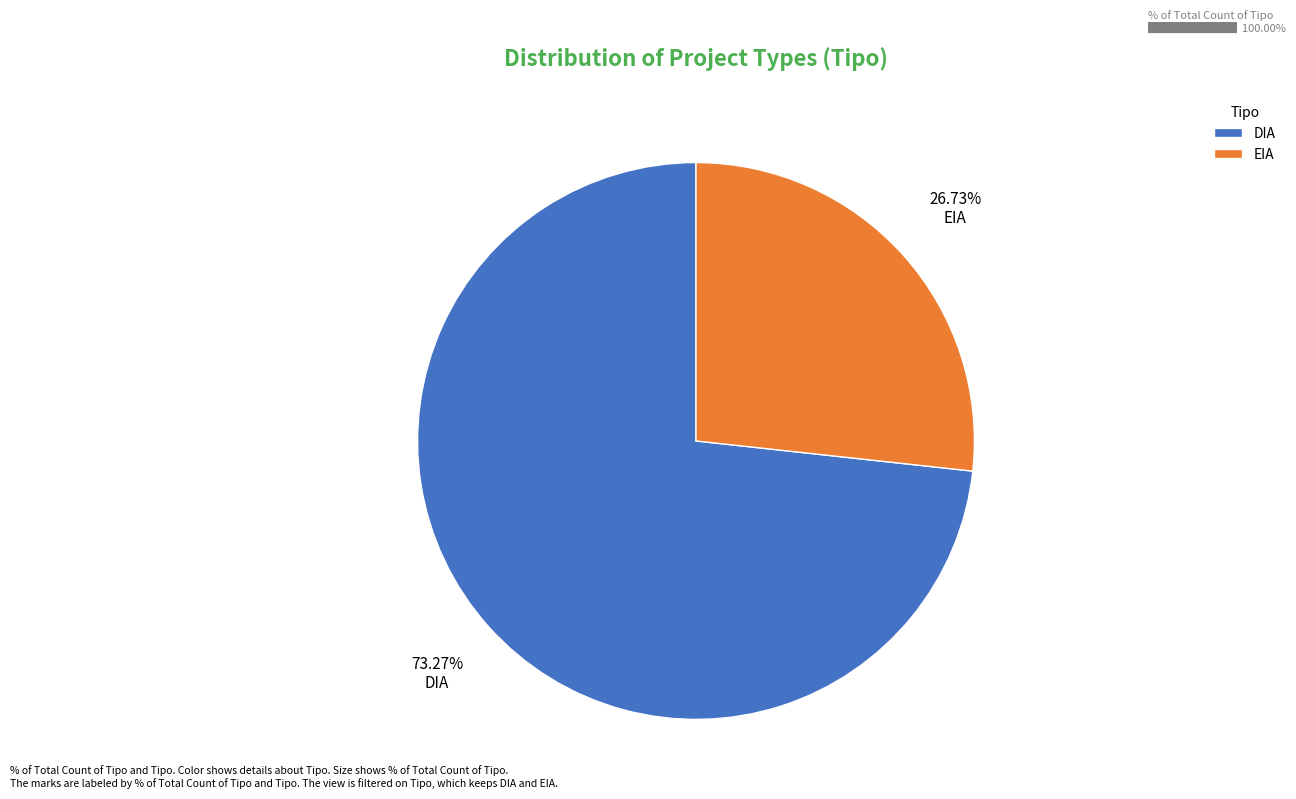

How much of the chart is everything except DIA?

26.7%